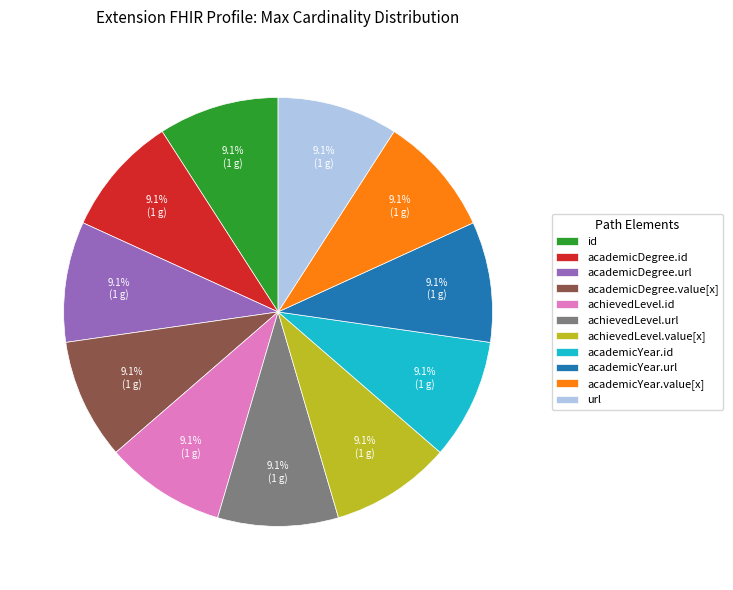

Count the number of slices in the pie.

11